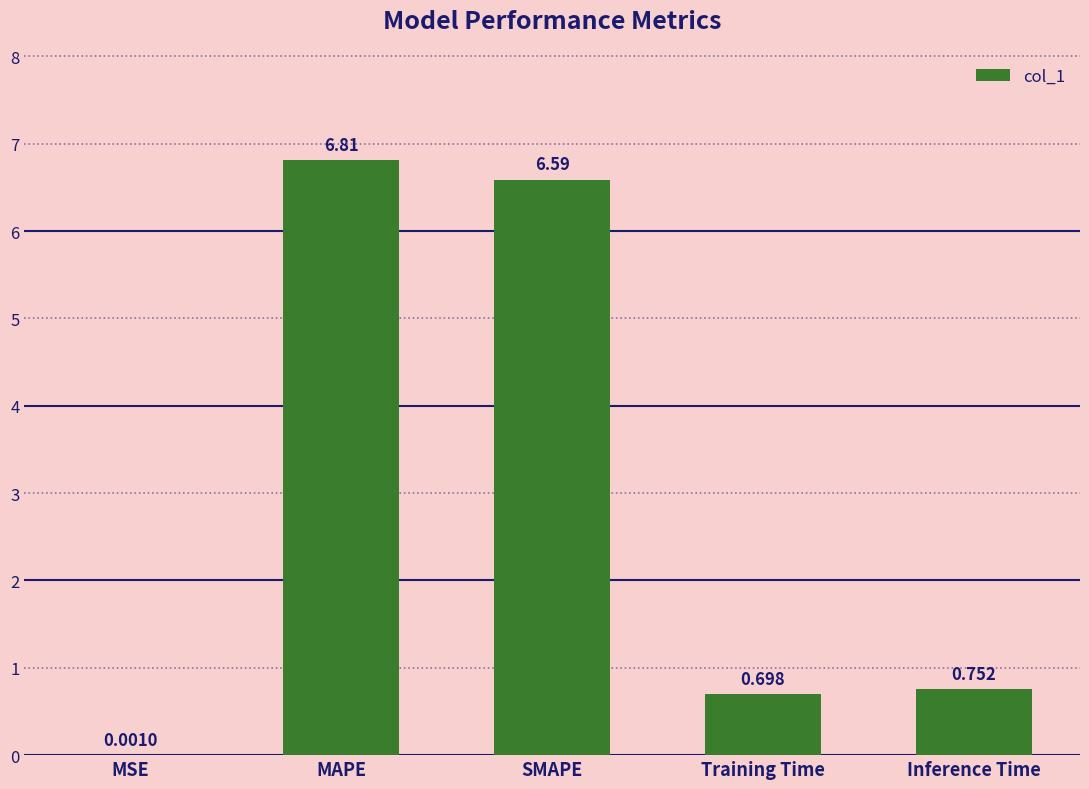

Where is the data nearest to the value 3?

Inference Time